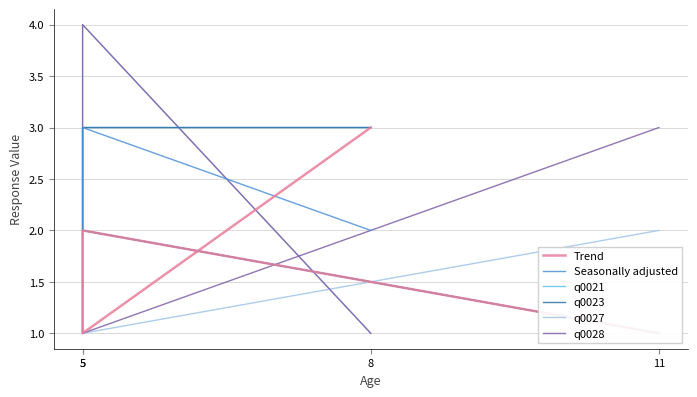

How many lines are shown in the chart?

6